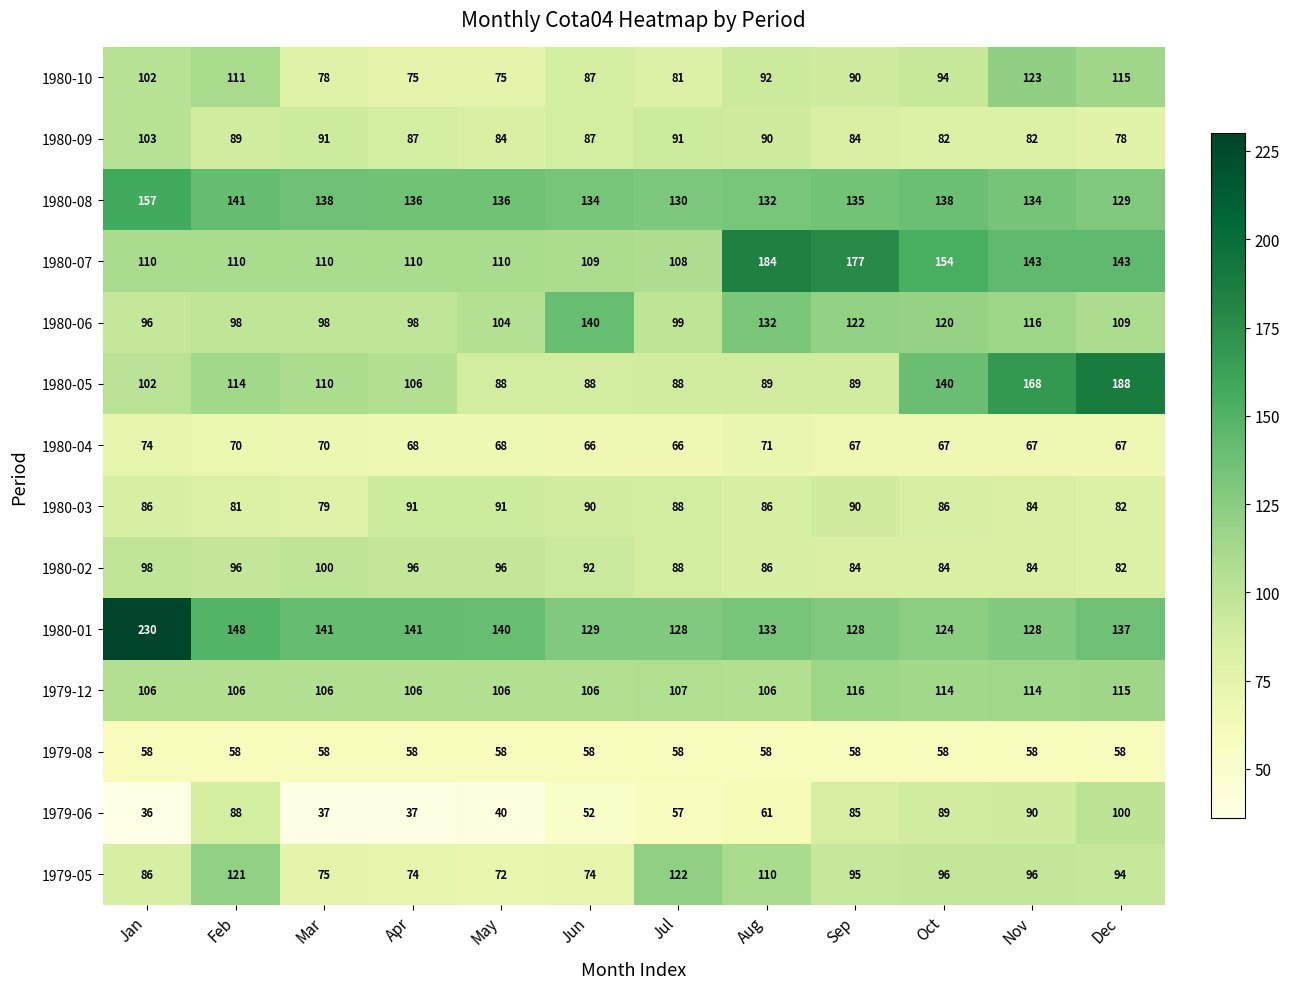

How many data points does each series have?

12